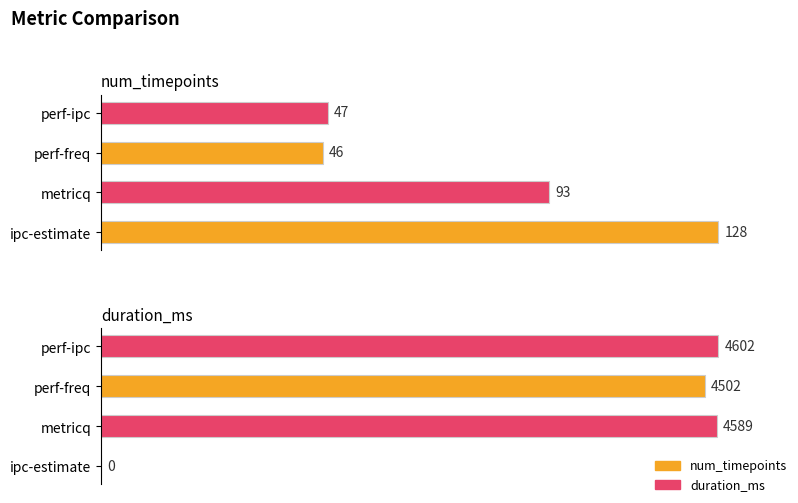

How many positive values does the duration_ms series have?

3